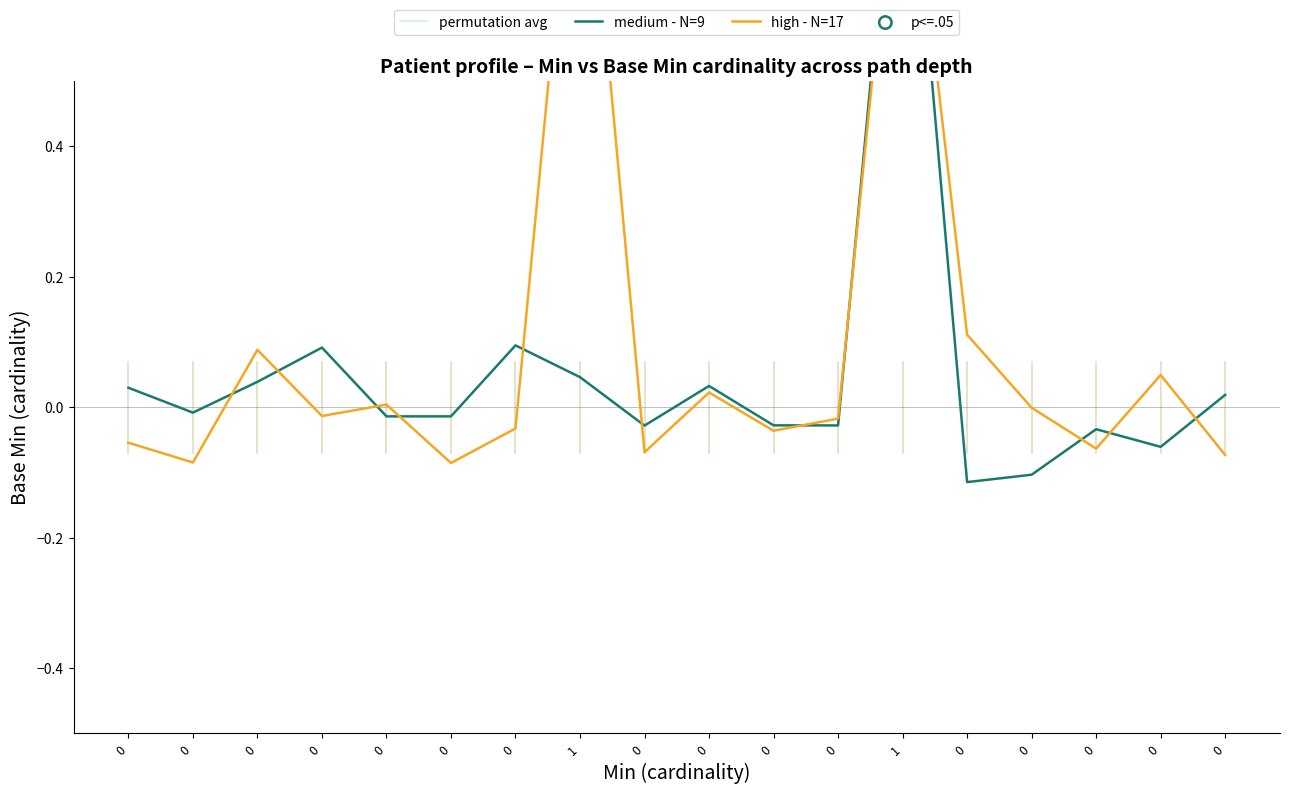

Which series has the largest total across all categories?

high - N=17